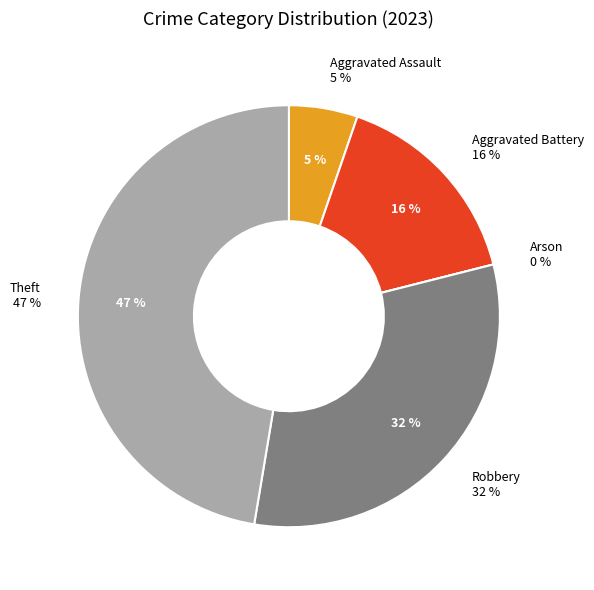

To the nearest percent, what percentage of the pie is Aggravated Battery?

16%